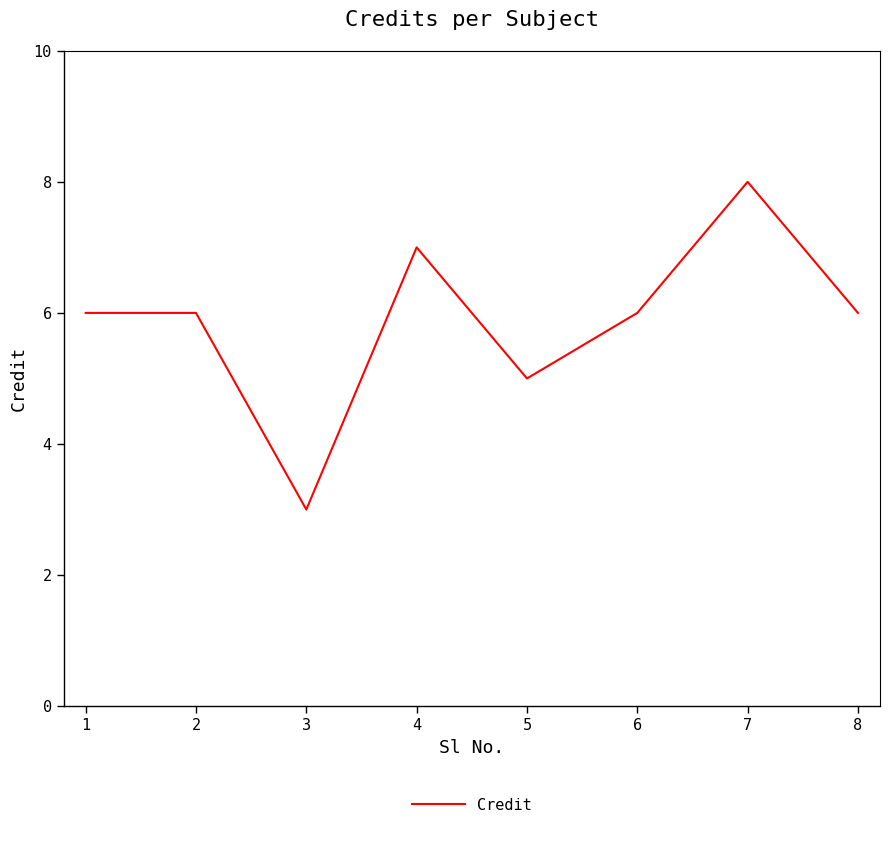

Reading left to right, extract all data points from this chart.

6	6	3	7	5	6	8	6